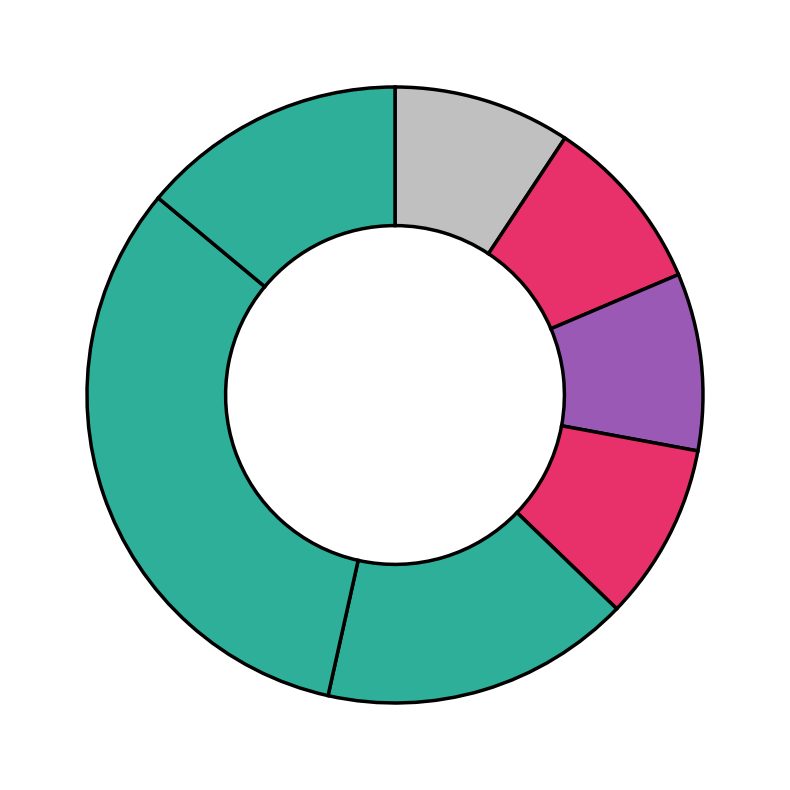

Count the number of slices in the pie.

7